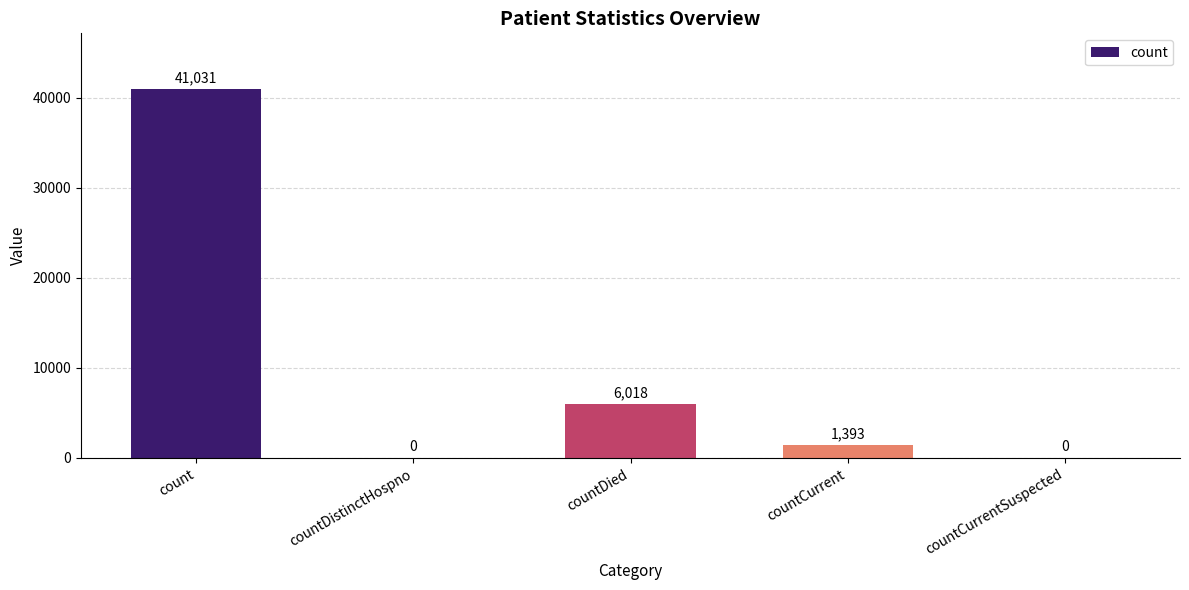

The value at countCurrentSuspected is 14235. True or false?

False